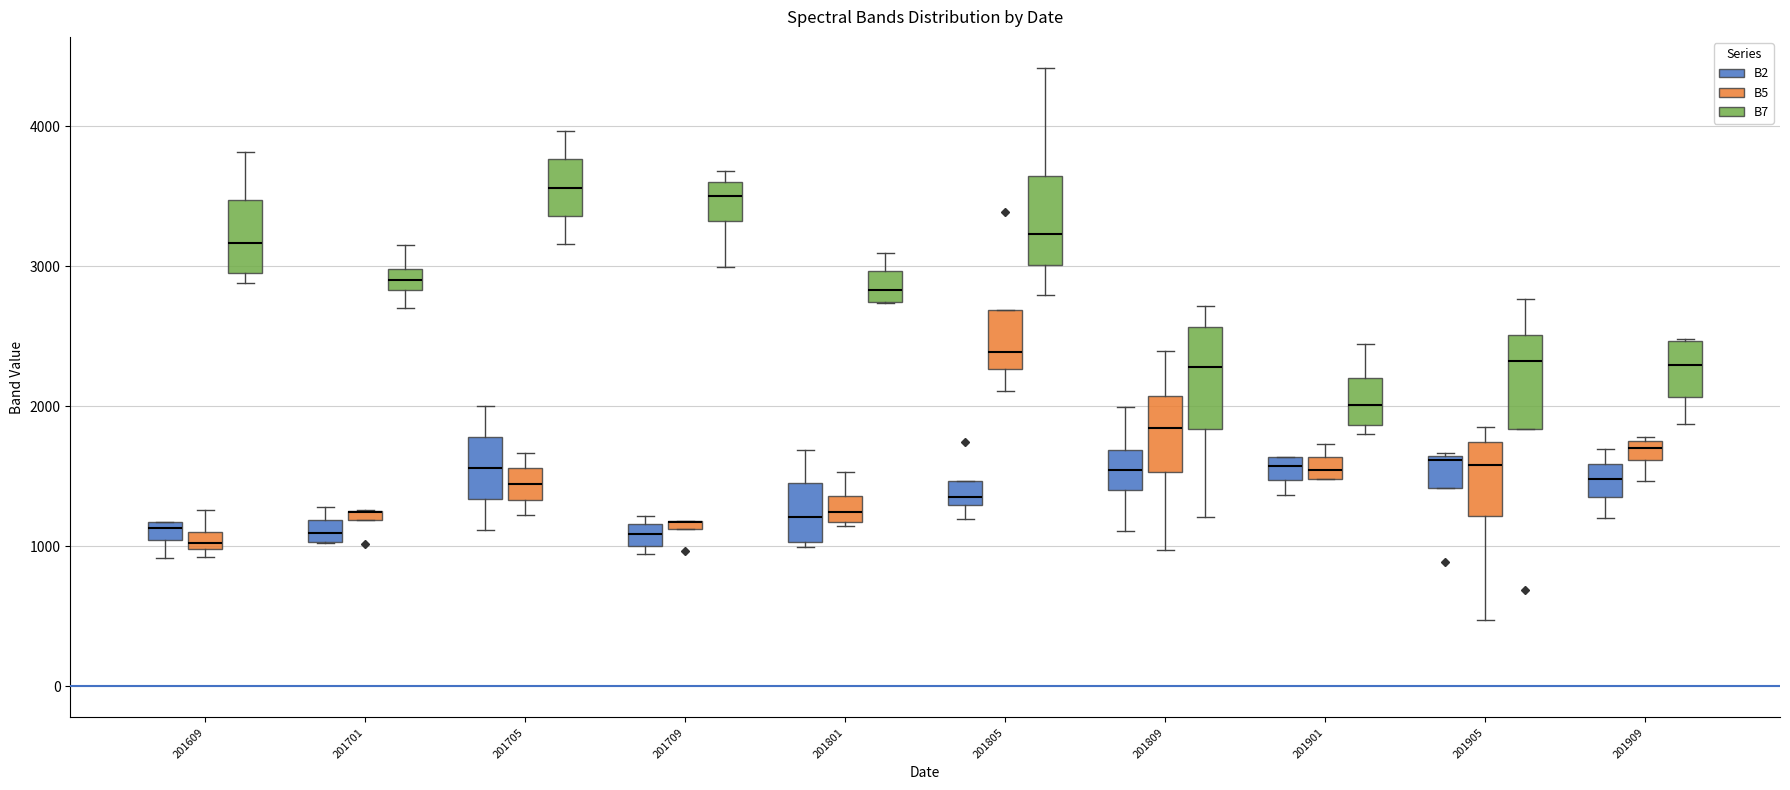

Where does the median line of the box for 201909 (B5) sit on the y-axis? The values are not printed on the chart, so give them approximately, as read against the axis.

1700